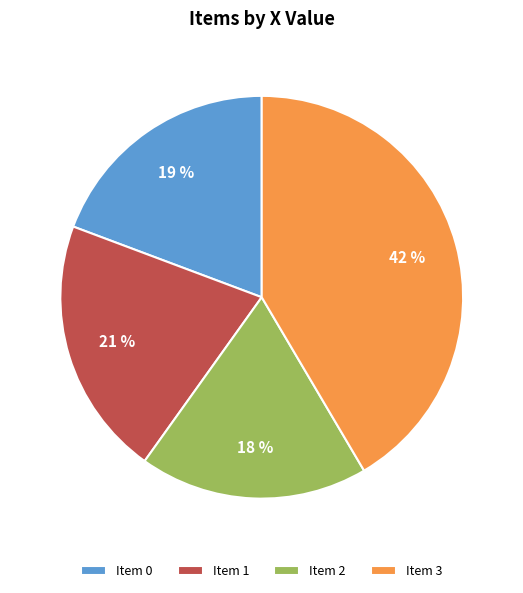

Rank the categories by value from highest to lowest.

Item 3, Item 1, Item 0, Item 2